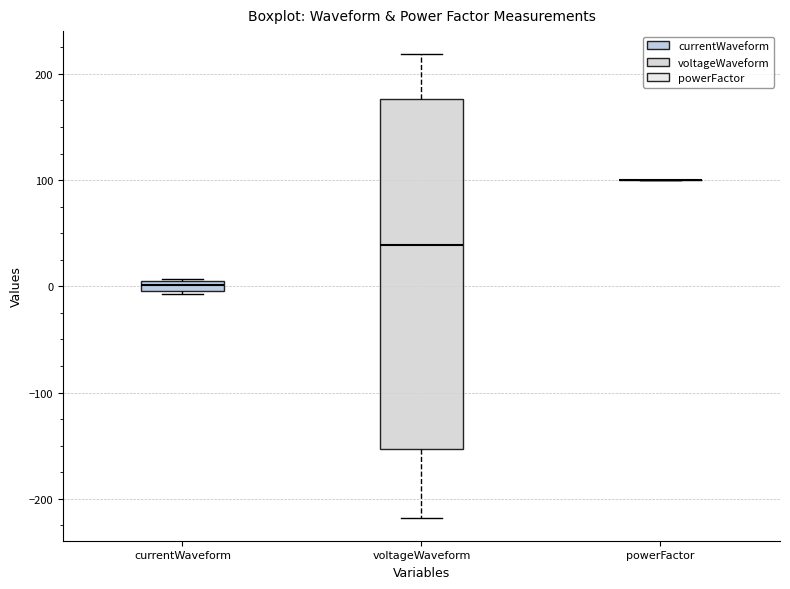

Where is the upper edge of the box for currentWaveform on the y-axis? The values are not printed on the chart, so give them approximately, as read against the axis.

10